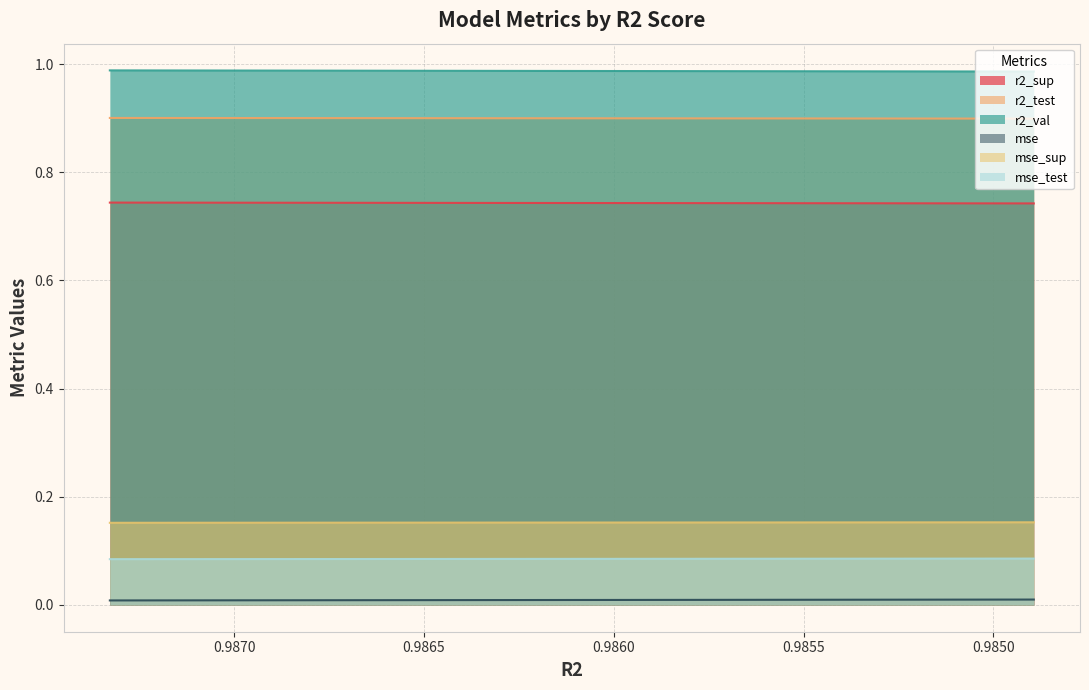

True or false: r2_test and r2_val cross at least once.

False